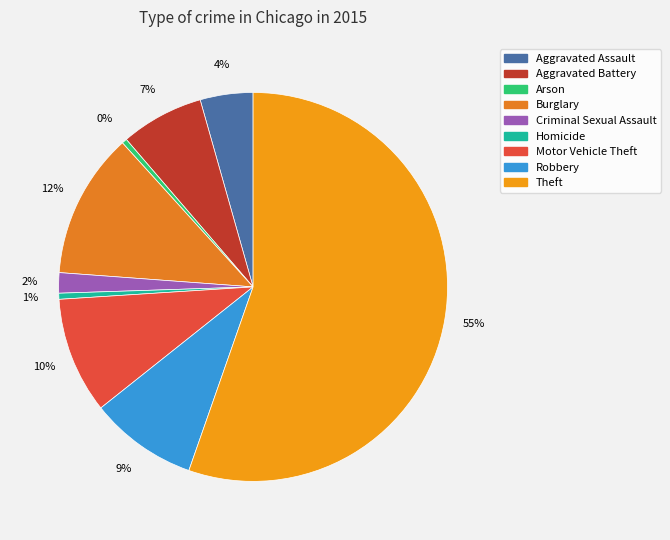

How many slices are in this pie chart?

9